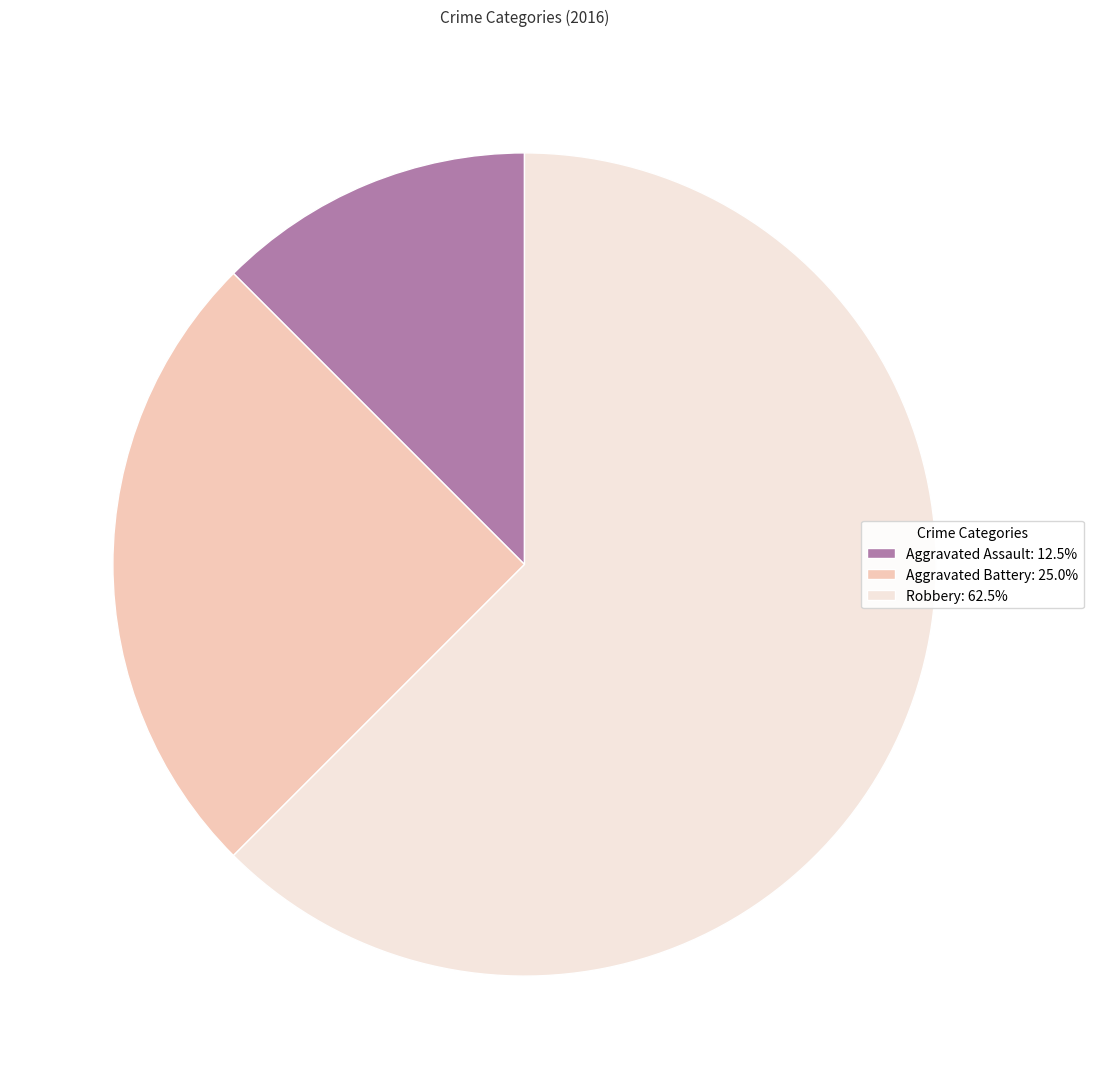

How many segments does this pie chart have?

3